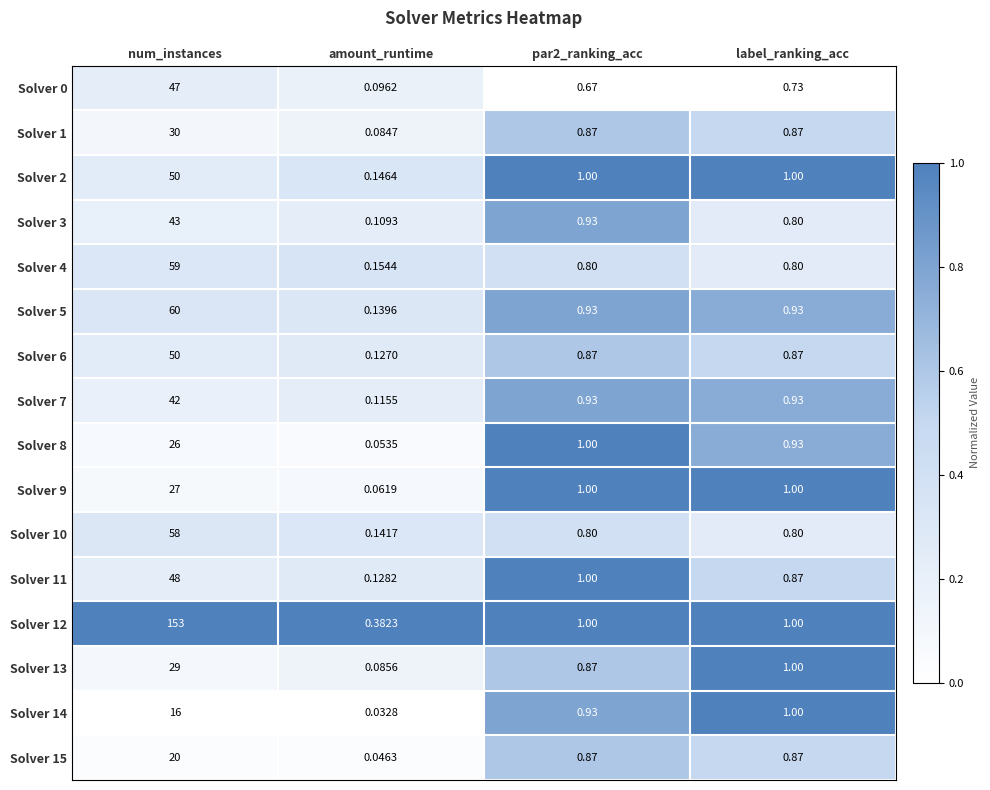

What is the spread (max minus min) of values at amount_runtime?

0.3